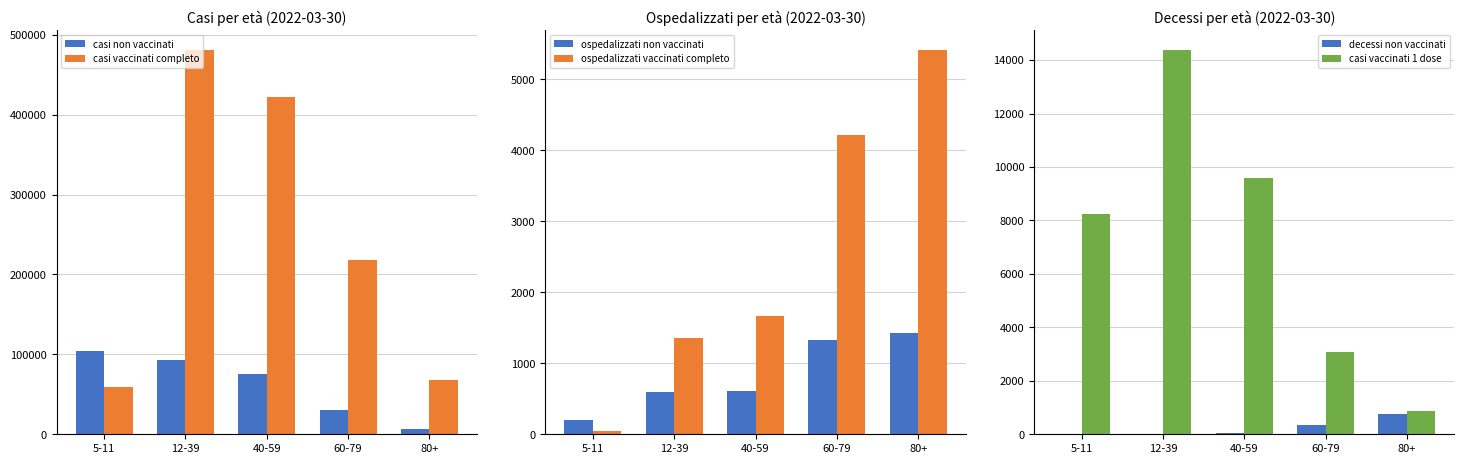

At which label does casi vaccinati 1 dose first exceed 8258?

12-39